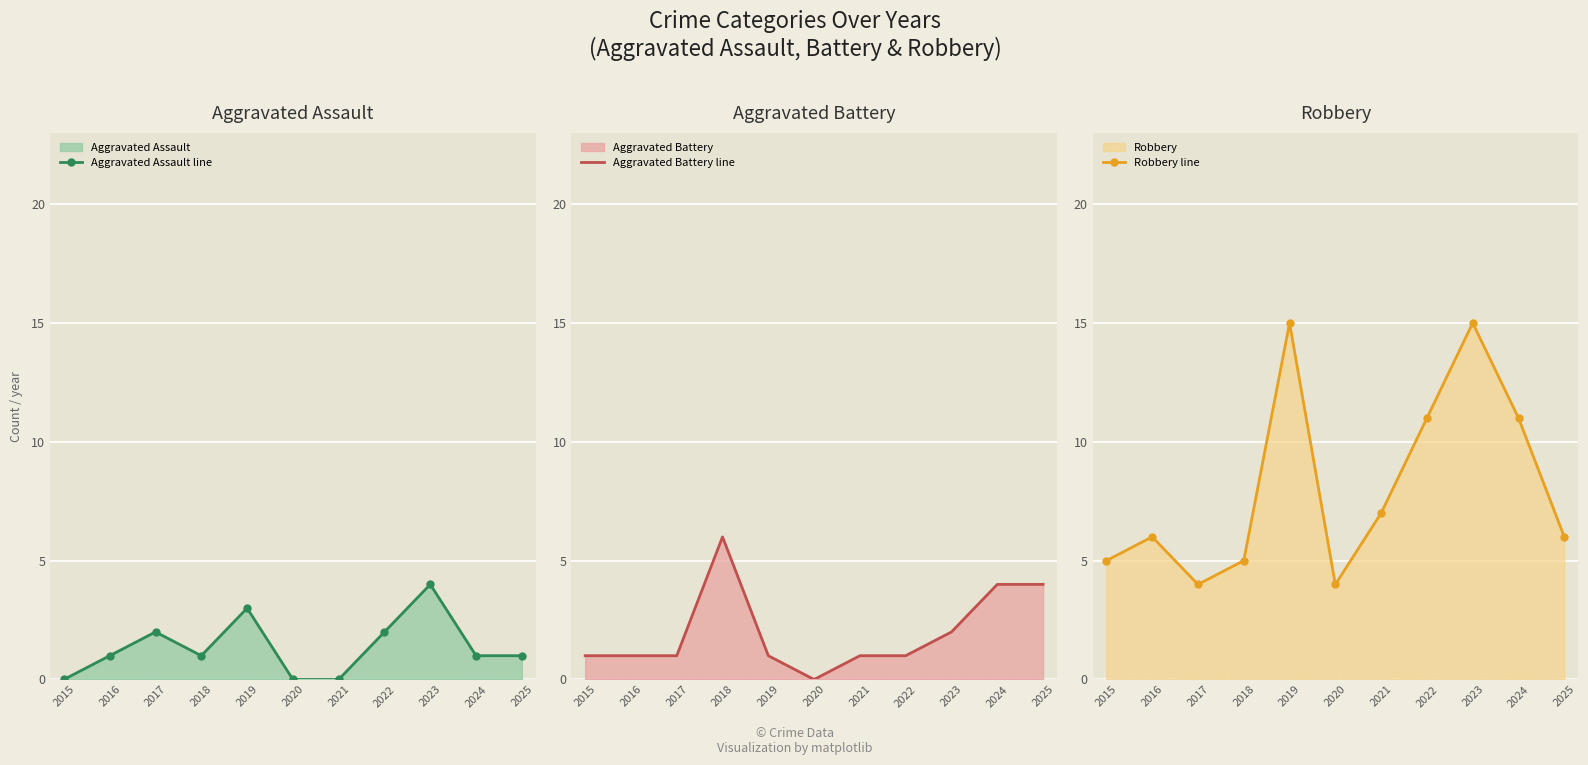

Where do Aggravated Battery line and Robbery line first cross each other?

2017 and 2018